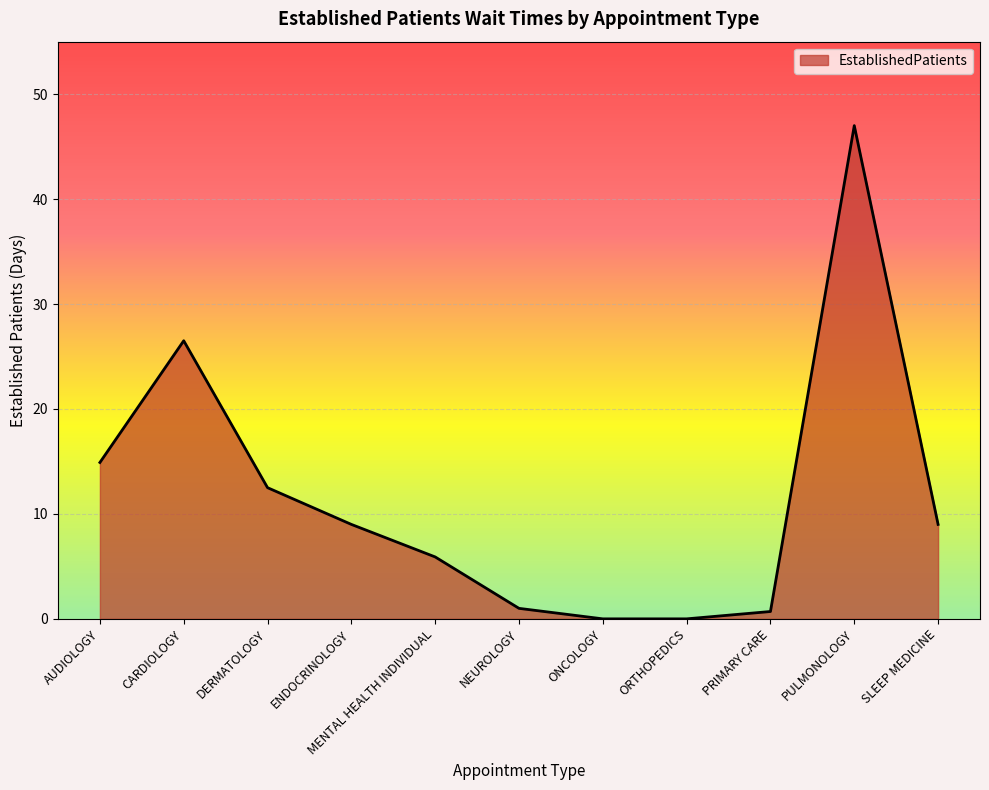

True or false: there are more than 2 points higher than both neighbors.

False